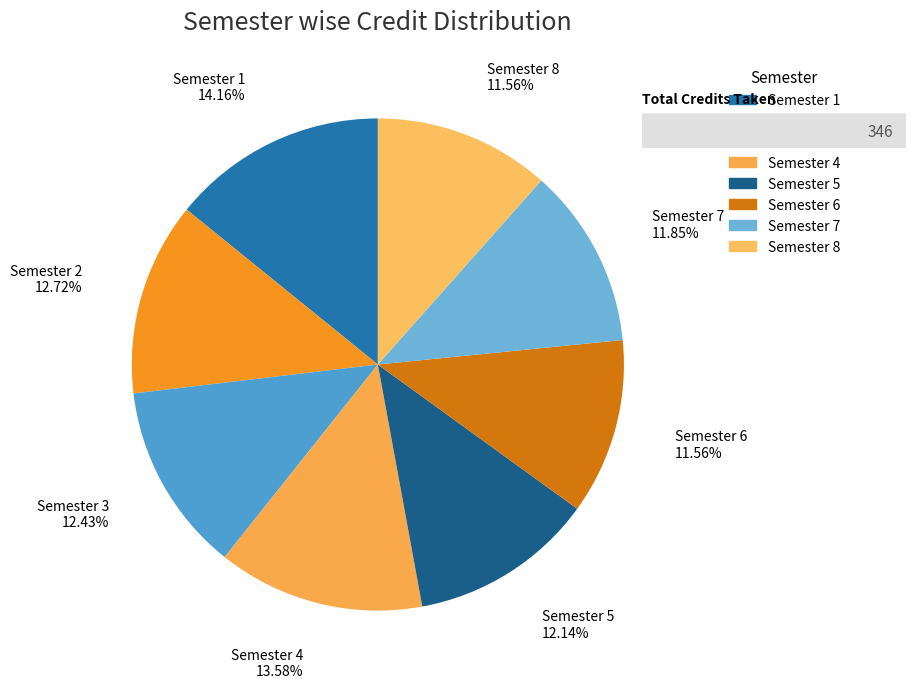

Do Semester 1 and Semester 6 together represent more than half of the pie?

No